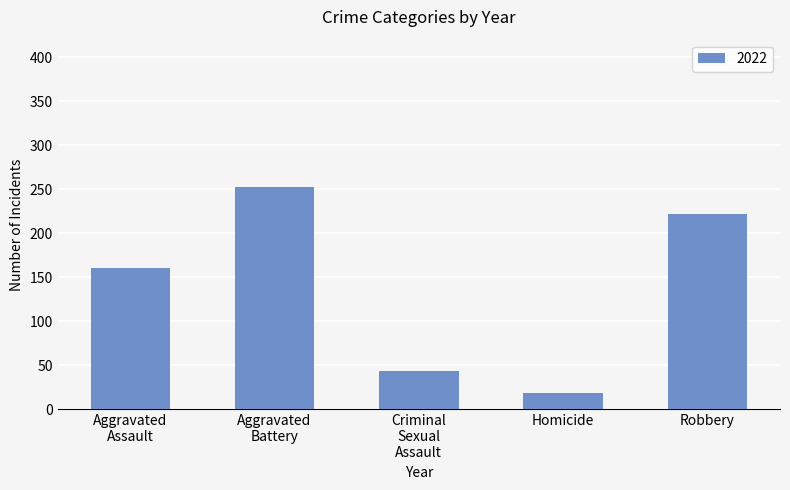

Between Homicide and Robbery, which is larger?

Robbery